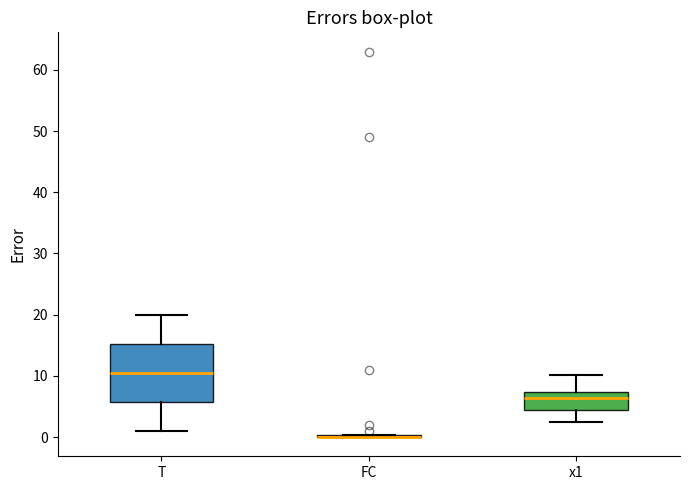

Reading left to right, transcribe this box plot: for each box, give where its median line is, the range the box spans, and where its two whiskers end, as read against the y-axis. The values are not printed on the chart, so give them approximately, as read against the axis.

T: median 11, box 6 to 15, whiskers 1 to 20
FC: box collapsed to a line at 0, whiskers 0 to 0
x1: median 6, box 4 to 7, whiskers 3 to 10